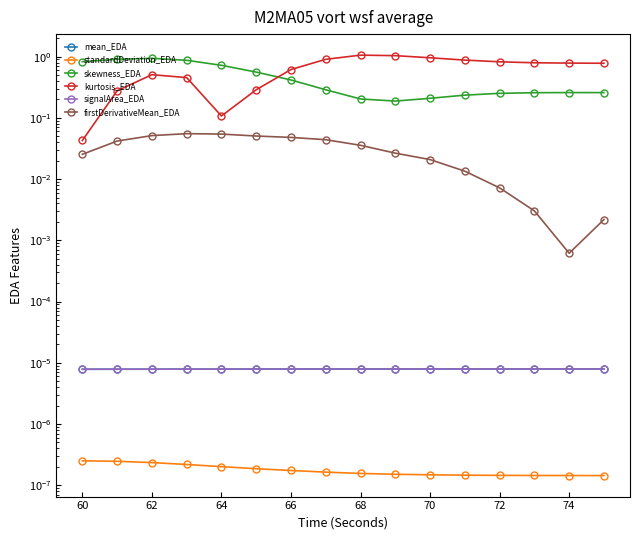

Rank the series at 72 from lowest to highest value.

standardDeviation_EDA, mean_EDA, signalArea_EDA, firstDerivativeMean_EDA, skewness_EDA, kurtosis_EDA